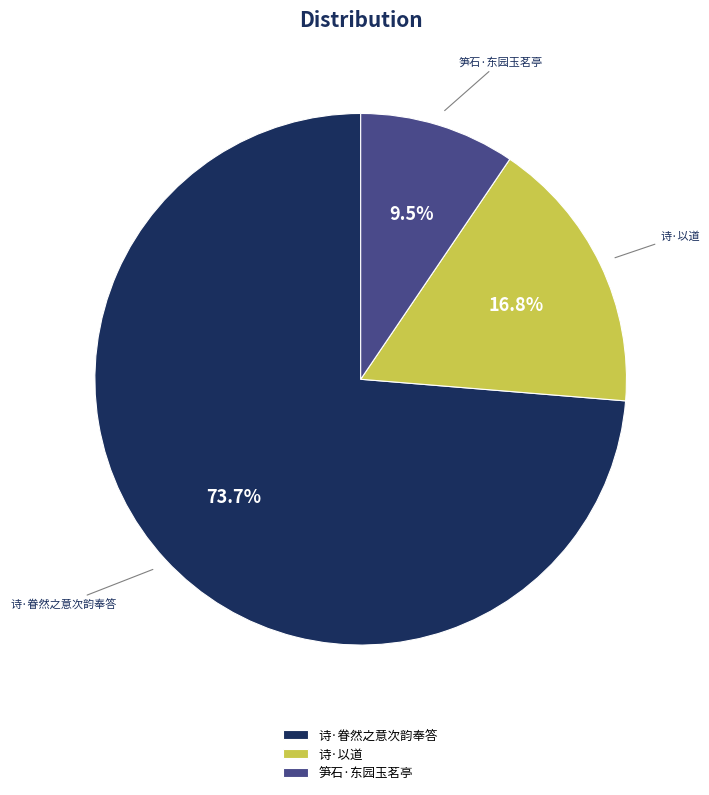

Is there any slice that represents more than half of the pie?

Yes